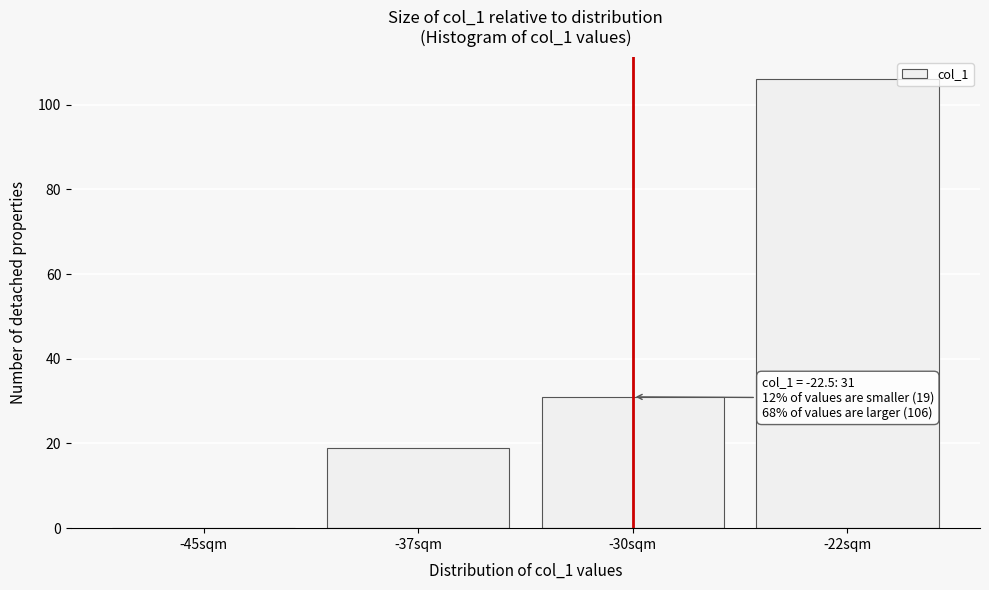

Reading left to right, extract all data points from this chart.

-45sqm=0	-37sqm=19	-30sqm=31	-22sqm=106